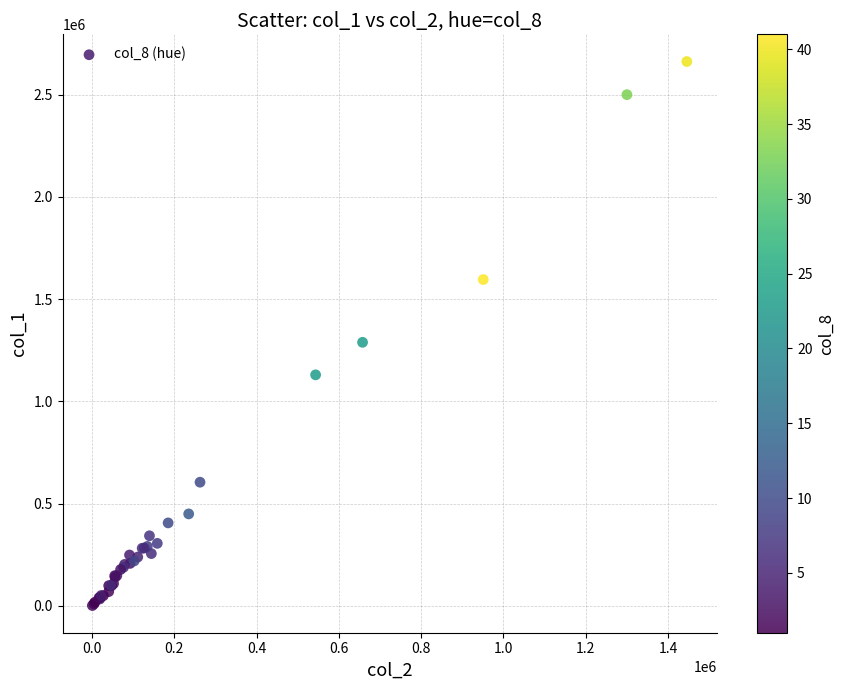

What Y value in the scatter plot is closest to 1332000?

1289000